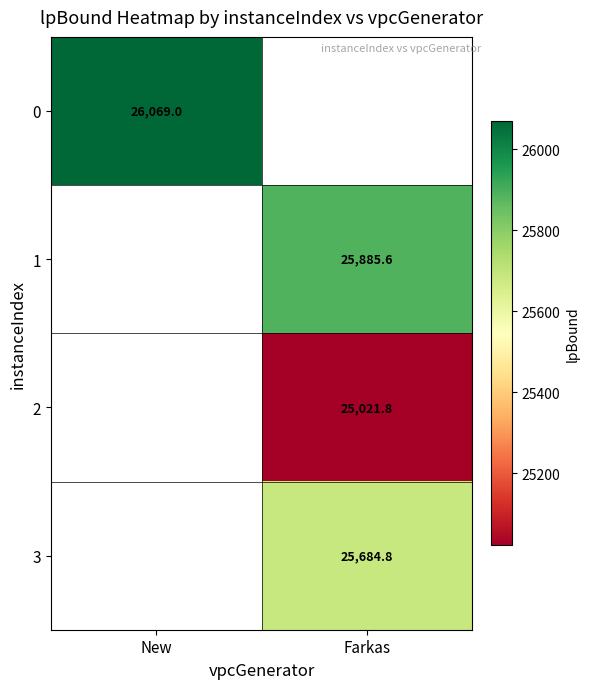

The value of 3 at Farkas is 25684.8. True or false?

True